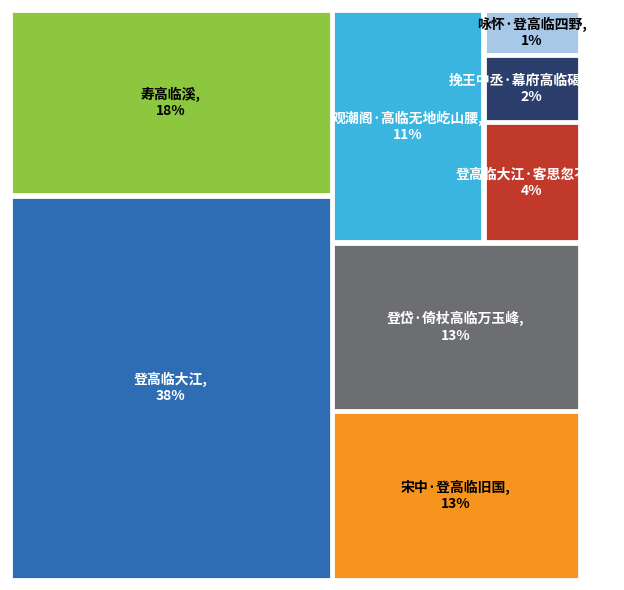

To the nearest percent, what portion does 寿高临溪 represent?

18%